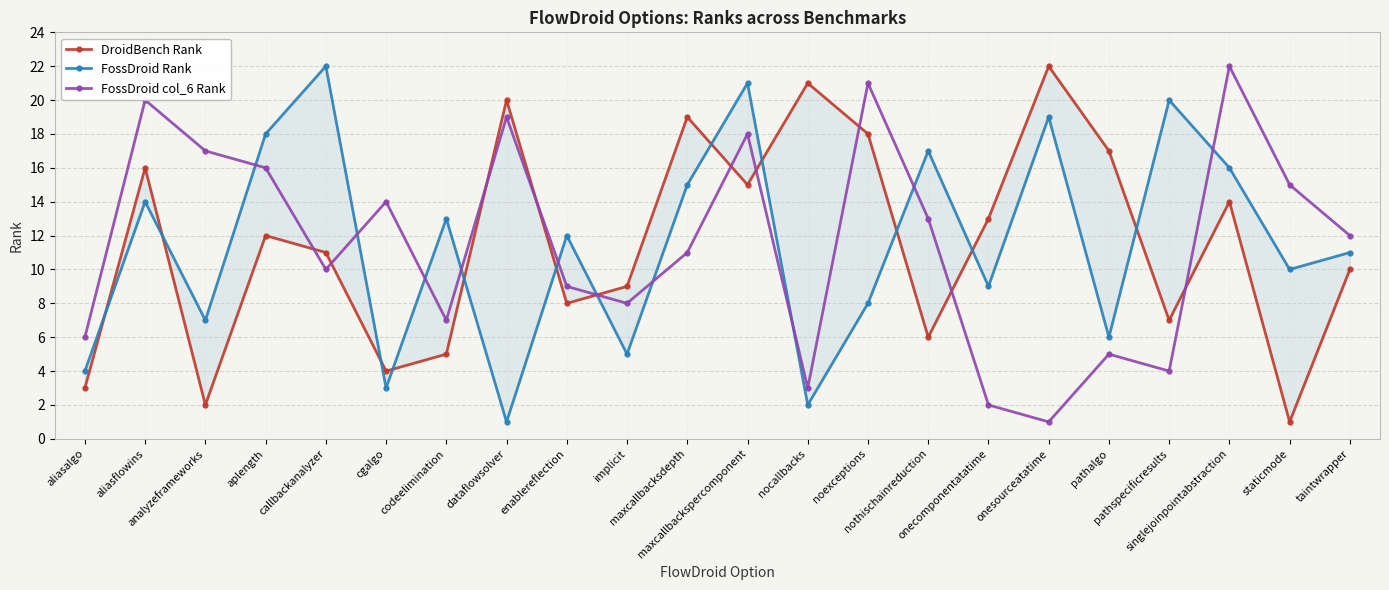

Between aliasalgo and nothischainreduction, which series saw the biggest shift?

FossDroid Rank